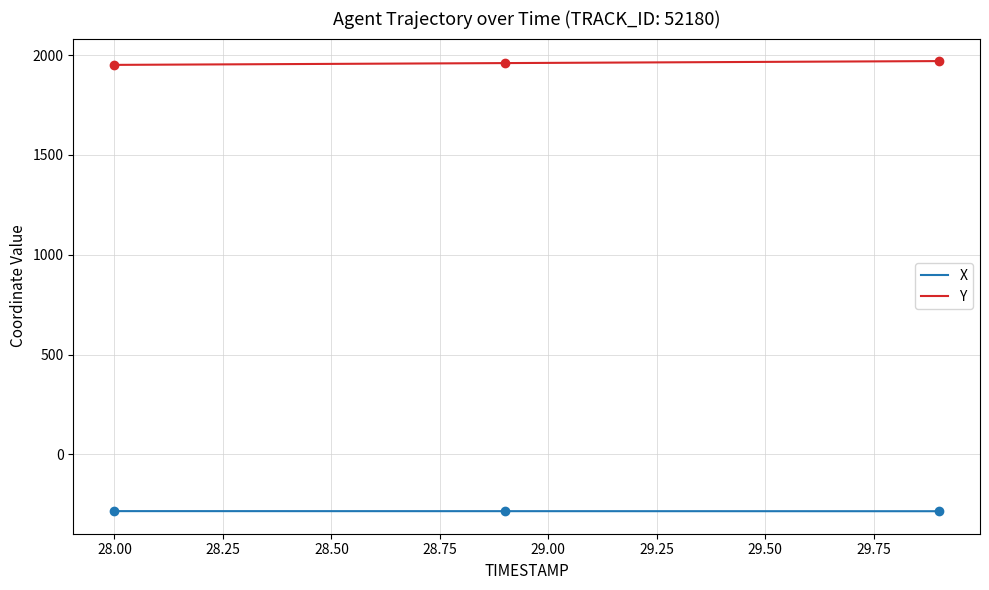

True or false: X and Y intersect in this chart.

False